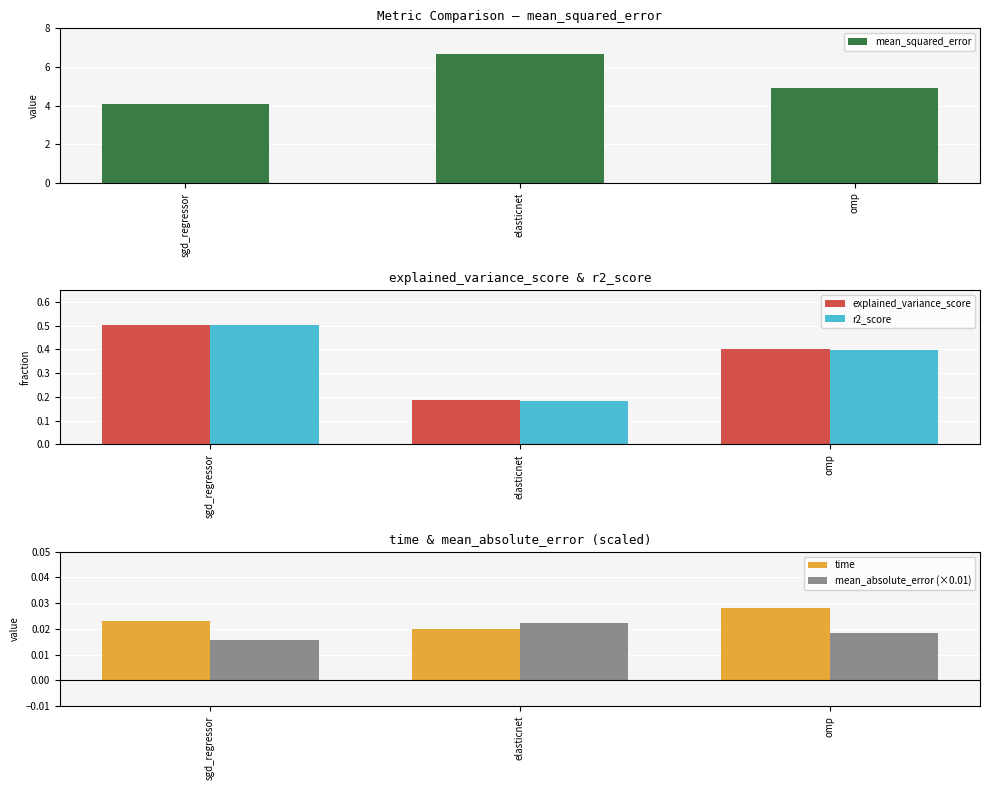

What is the average value of the r2_score series?

0.4